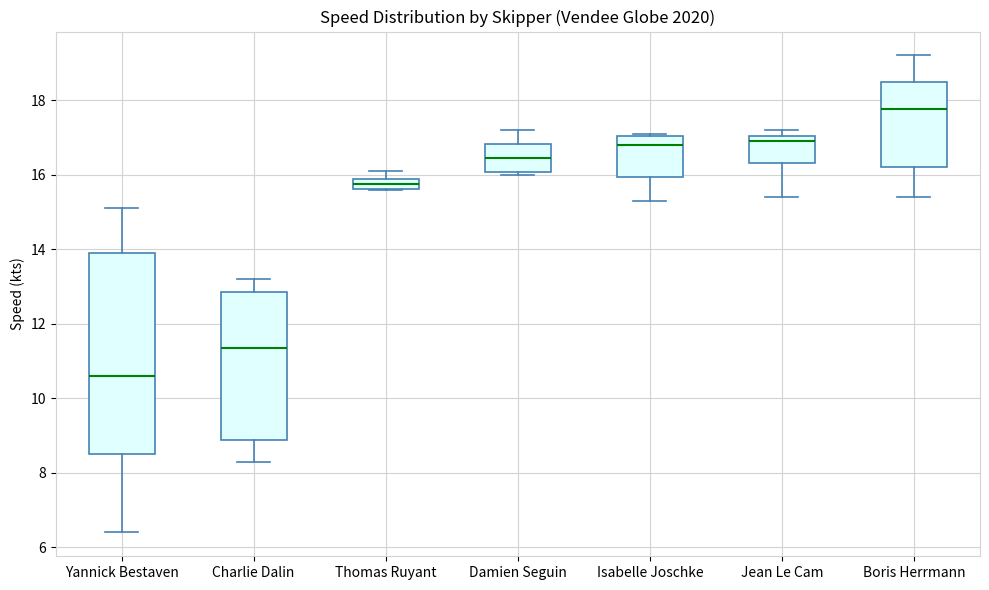

Which box's median line is the lowest?

Yannick Bestaven